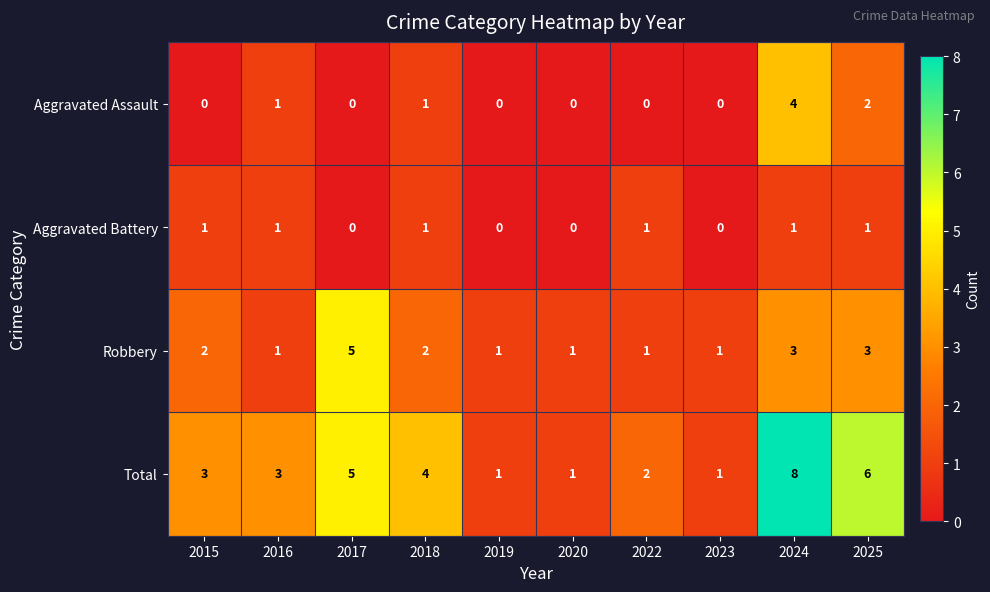

What is the difference between the maximum and second lowest values in the Aggravated Assault series?

4